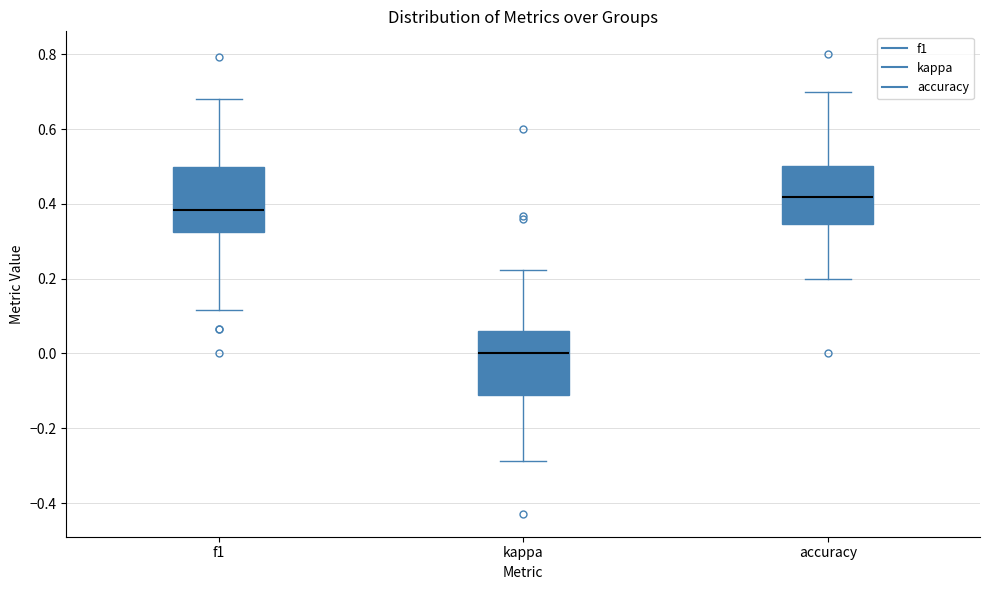

Which box has the highest median line?

accuracy